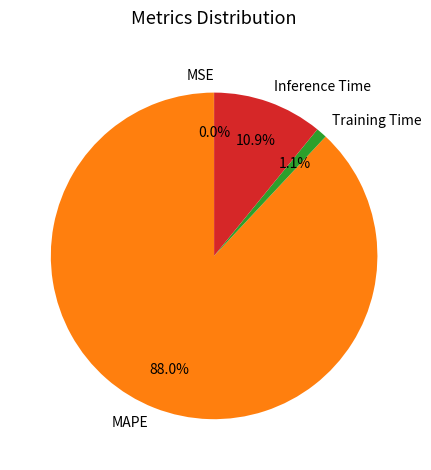

What is the largest slice in the pie chart?

MAPE